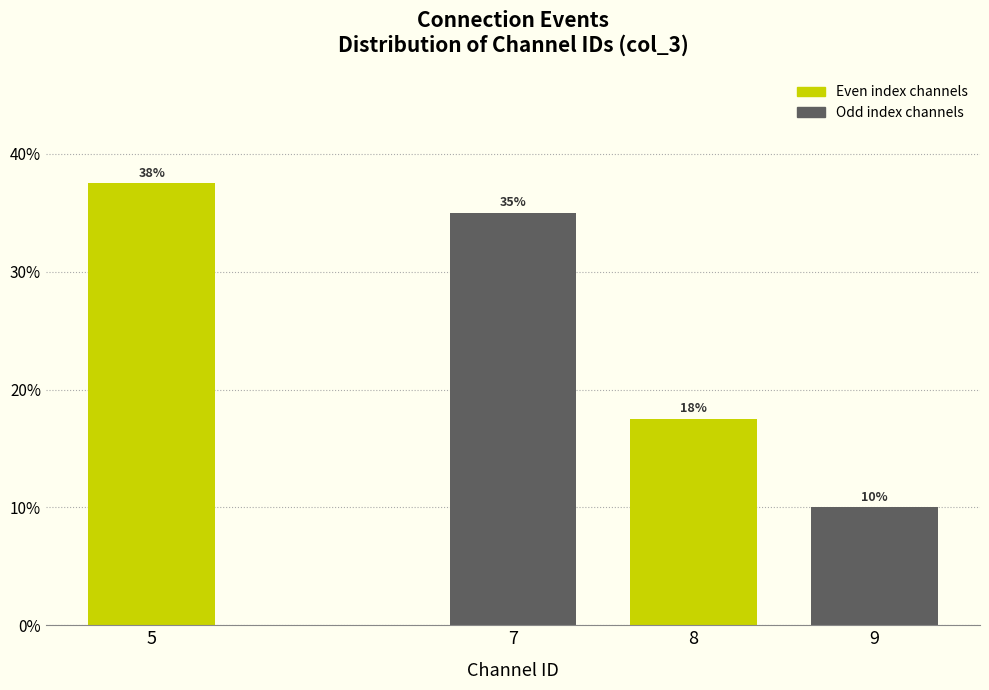

What is the value of the 4th bar from the left?

10.0